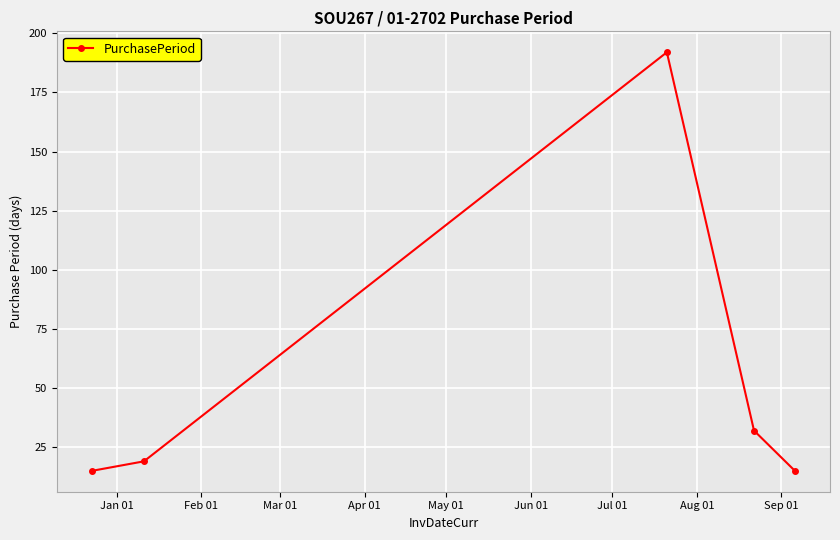

What is the value of the 1st point from the left?

15